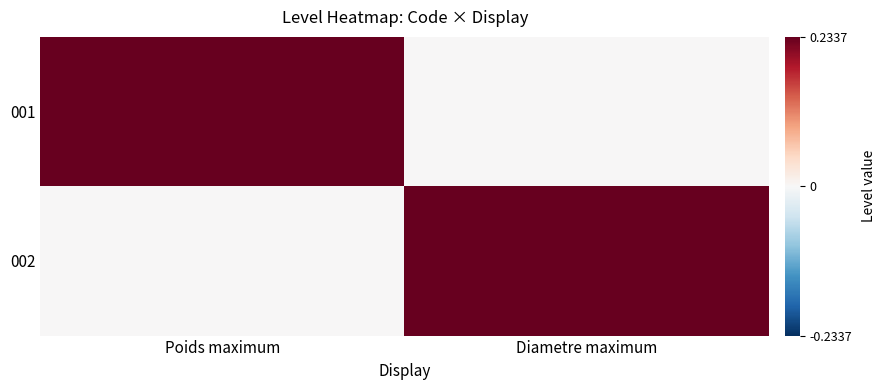

Between Diametre maximum and Poids maximum, which is larger?

Poids maximum